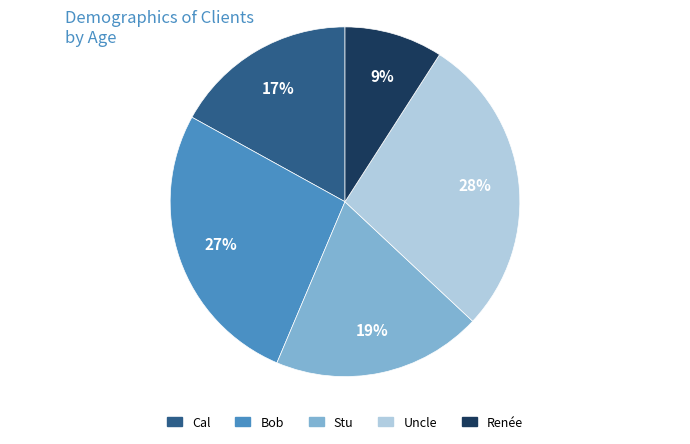

How many slices are in this pie chart?

5